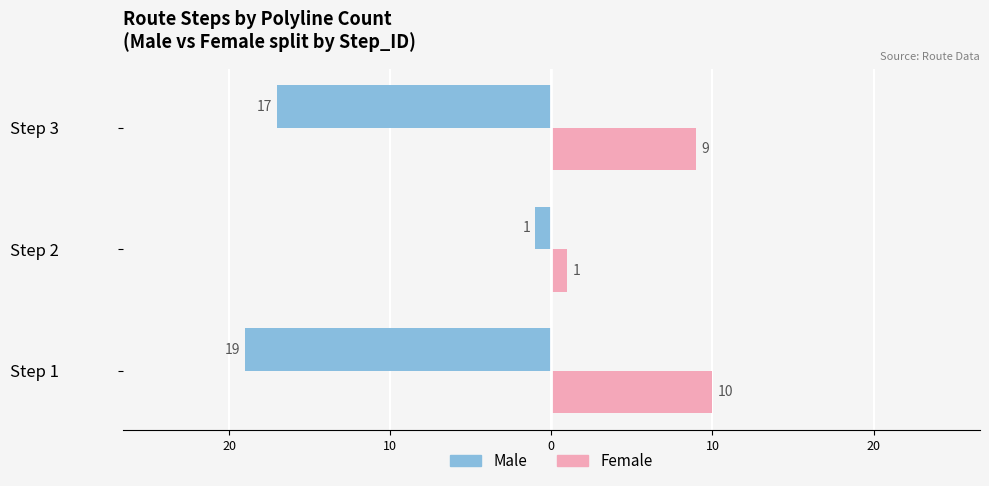

What are all the series names shown in the legend?

Male, Female